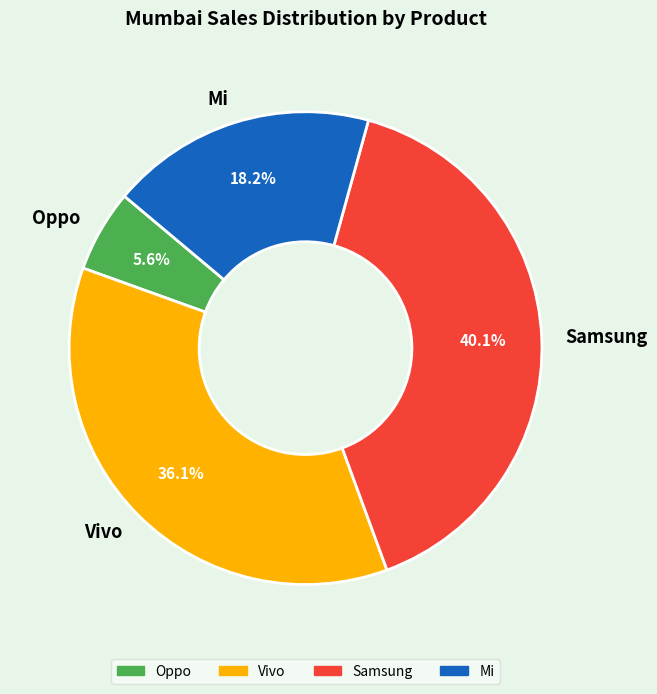

Which category has the smallest portion of the pie?

Oppo